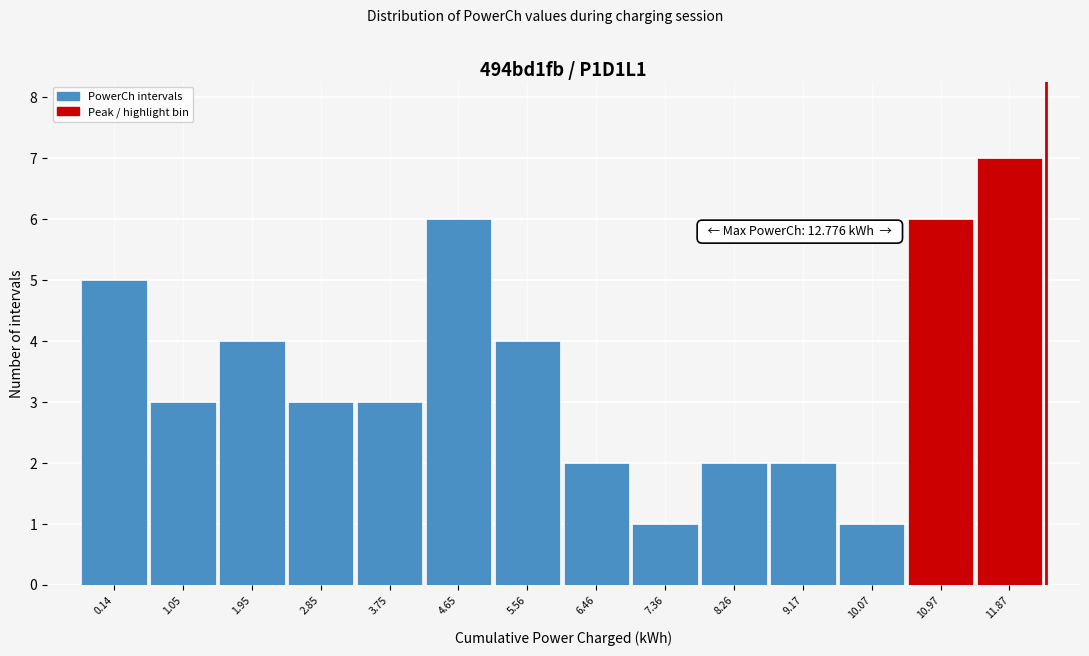

Reading left to right, extract all data points from this chart.

5	3	4	3	3	6	4	2	1	2	2	1	6	7